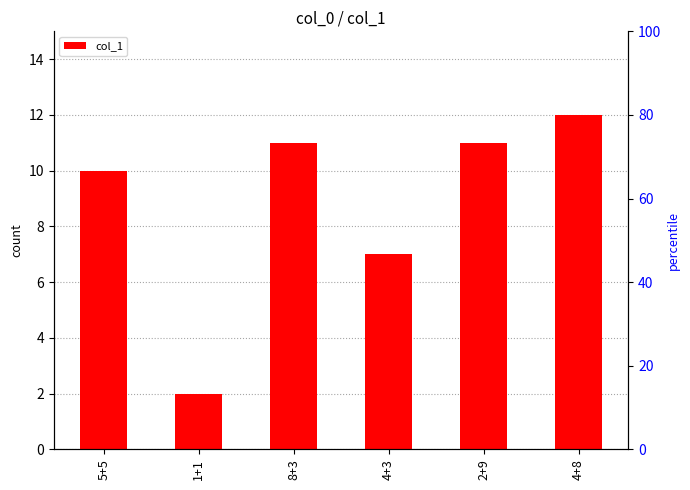

Approximately how many times larger is the value at 2+9 compared to 4+3?

1.6